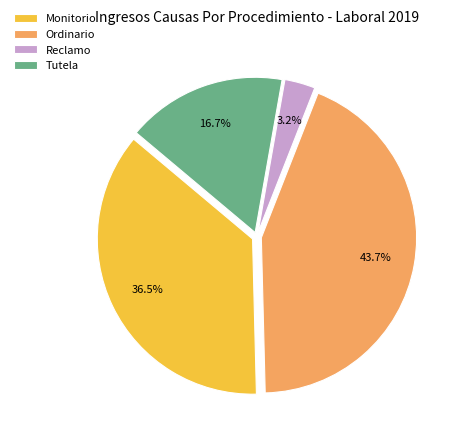

What portion of the pie excludes Reclamo?

96.8%